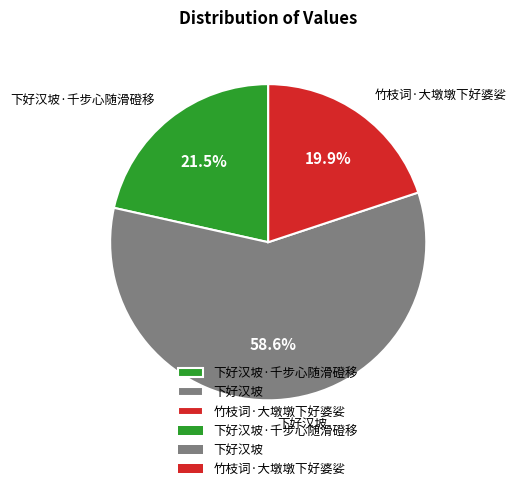

To the nearest percent, what portion does 下好汉坡 represent?

59%